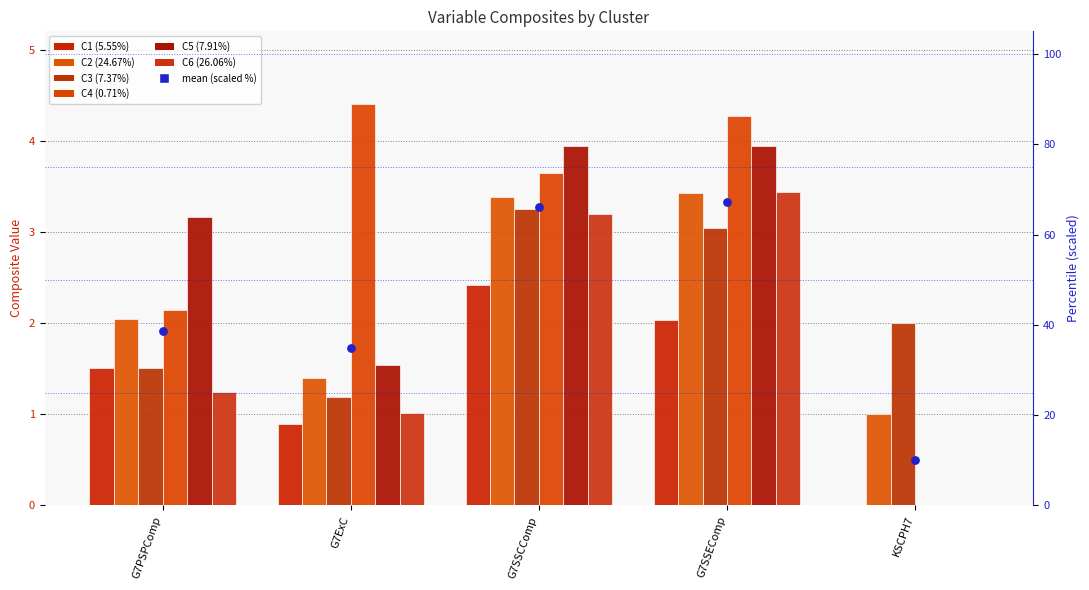

Which series reaches the maximum Y coordinate?

C4 (0.71%)